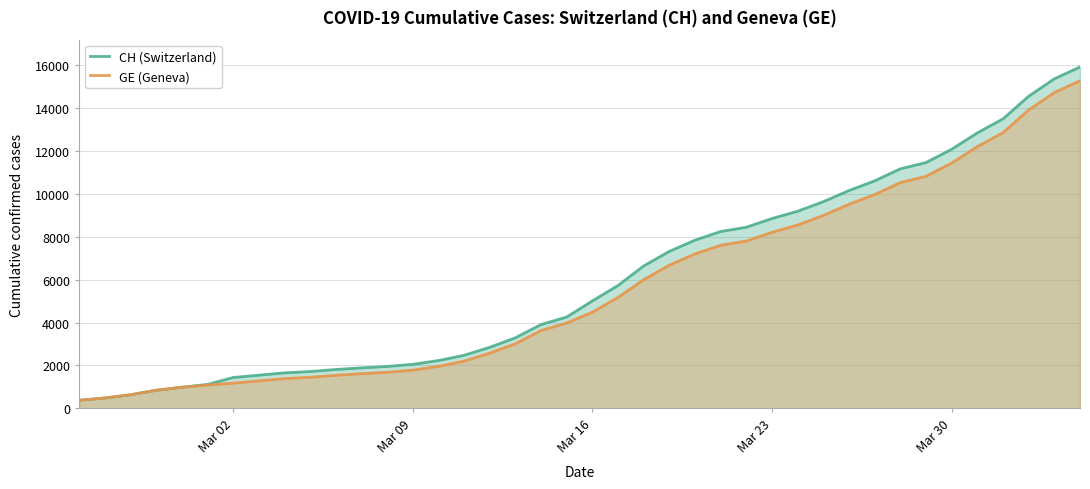

What is the lowest value of the CH (Switzerland) series?

375